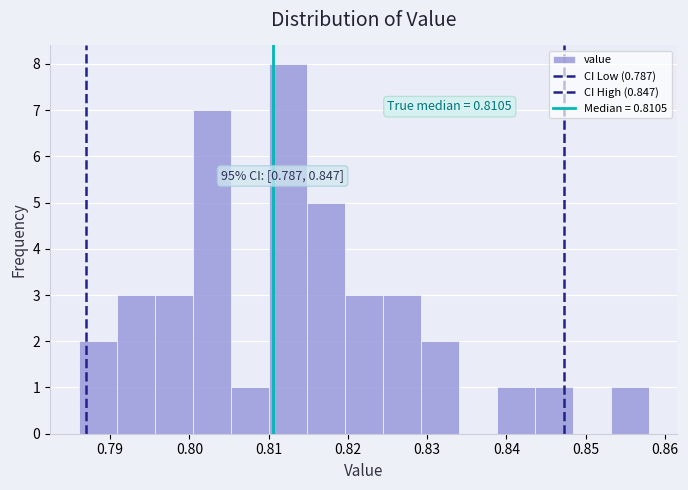

Over which range of the x-axis is the bar tallest?

0.810 to 0.815